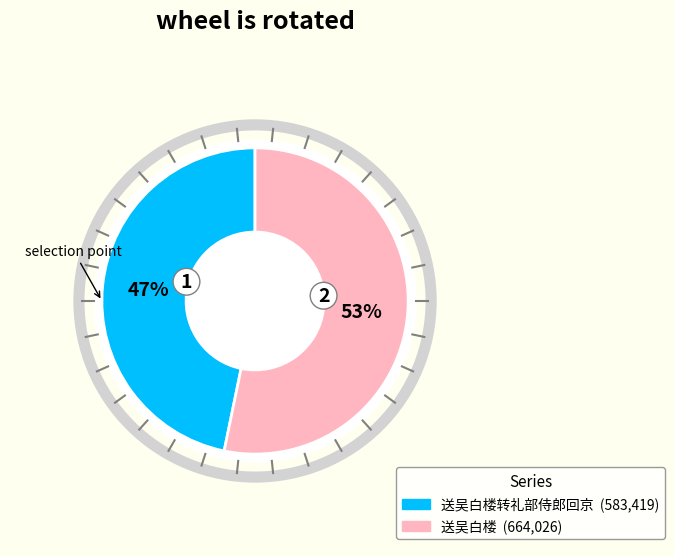

Is there any slice that represents more than half of the pie?

Yes